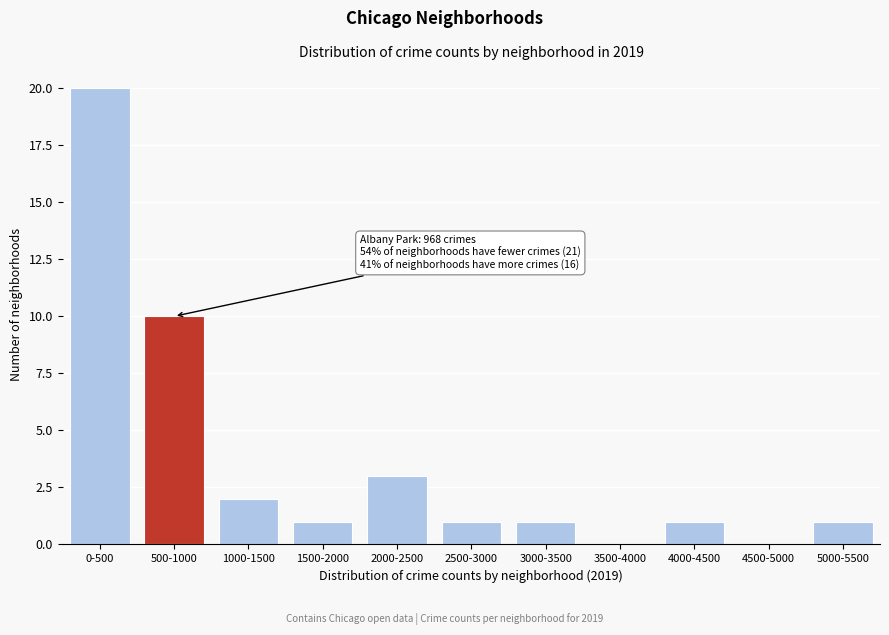

Reading left to right, transcribe all the data shown in this chart.

0-500=20	500-1000=10	1000-1500=2	1500-2000=1	2000-2500=3	2500-3000=1	3000-3500=1	3500-4000=0	4000-4500=1	4500-5000=0	5000-5500=1